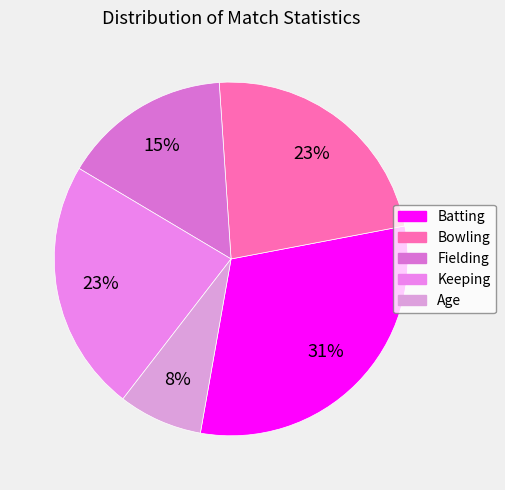

Between Batting and Fielding, which is larger?

Batting